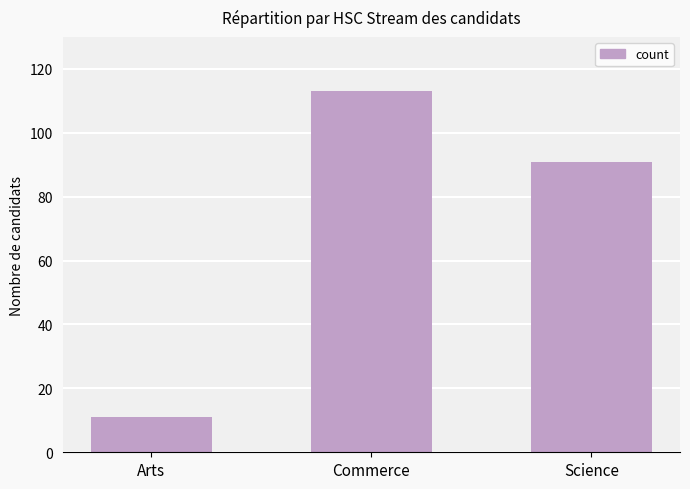

What position from the left is Science?

3